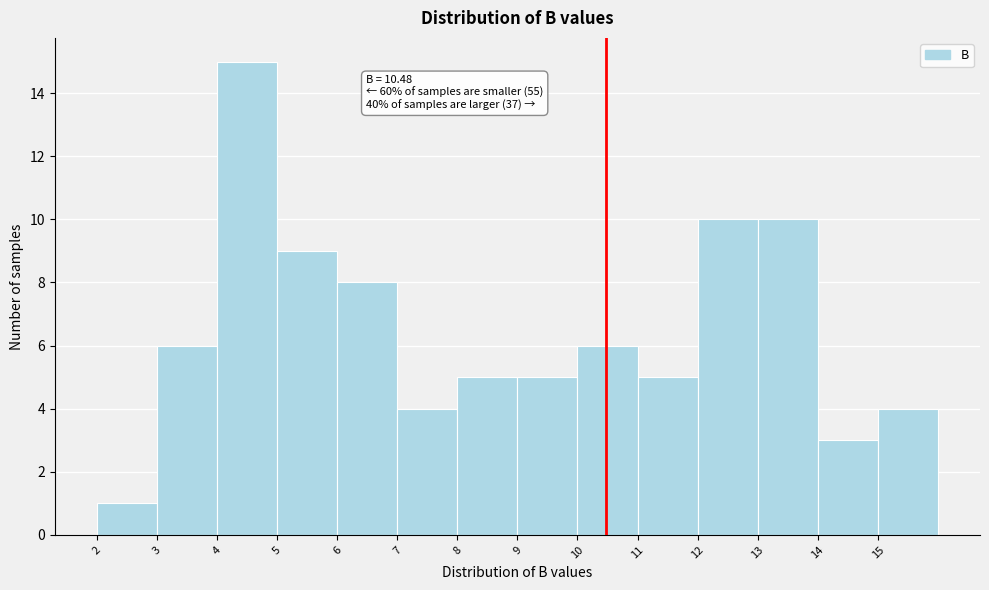

Over which range of the x-axis is the bar tallest?

4 to 5